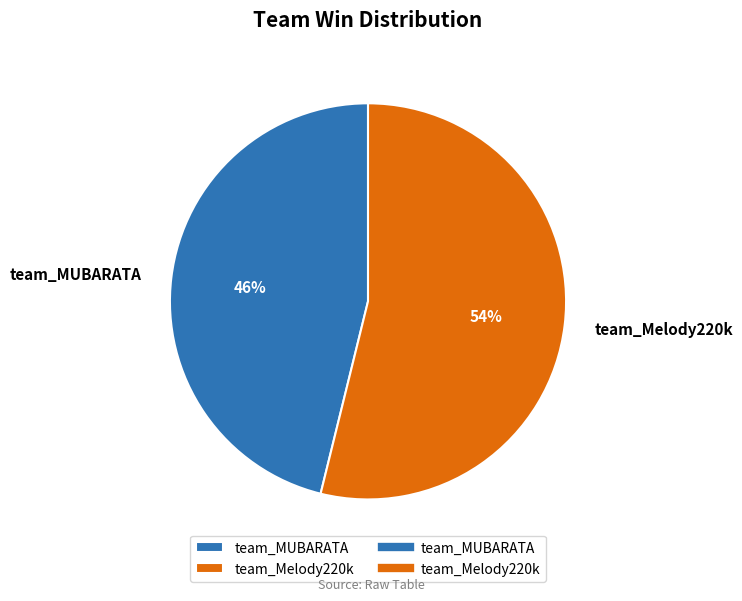

What is the smallest slice in the pie chart?

team_MUBARATA